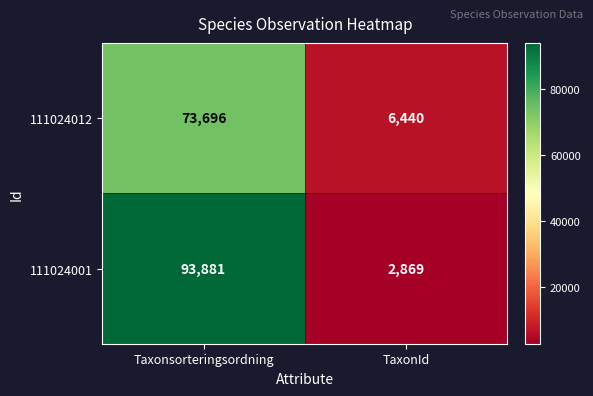

What value does the 111024012 series have at TaxonId, to the nearest 100?

6400